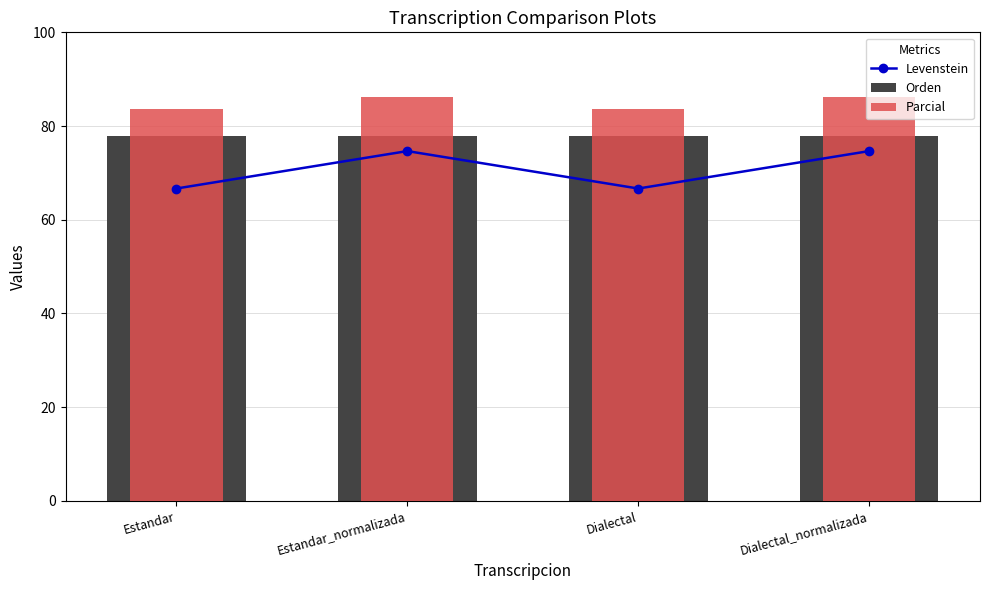

Between Estandar and Estandar_normalizada, which is larger?

Estandar_normalizada